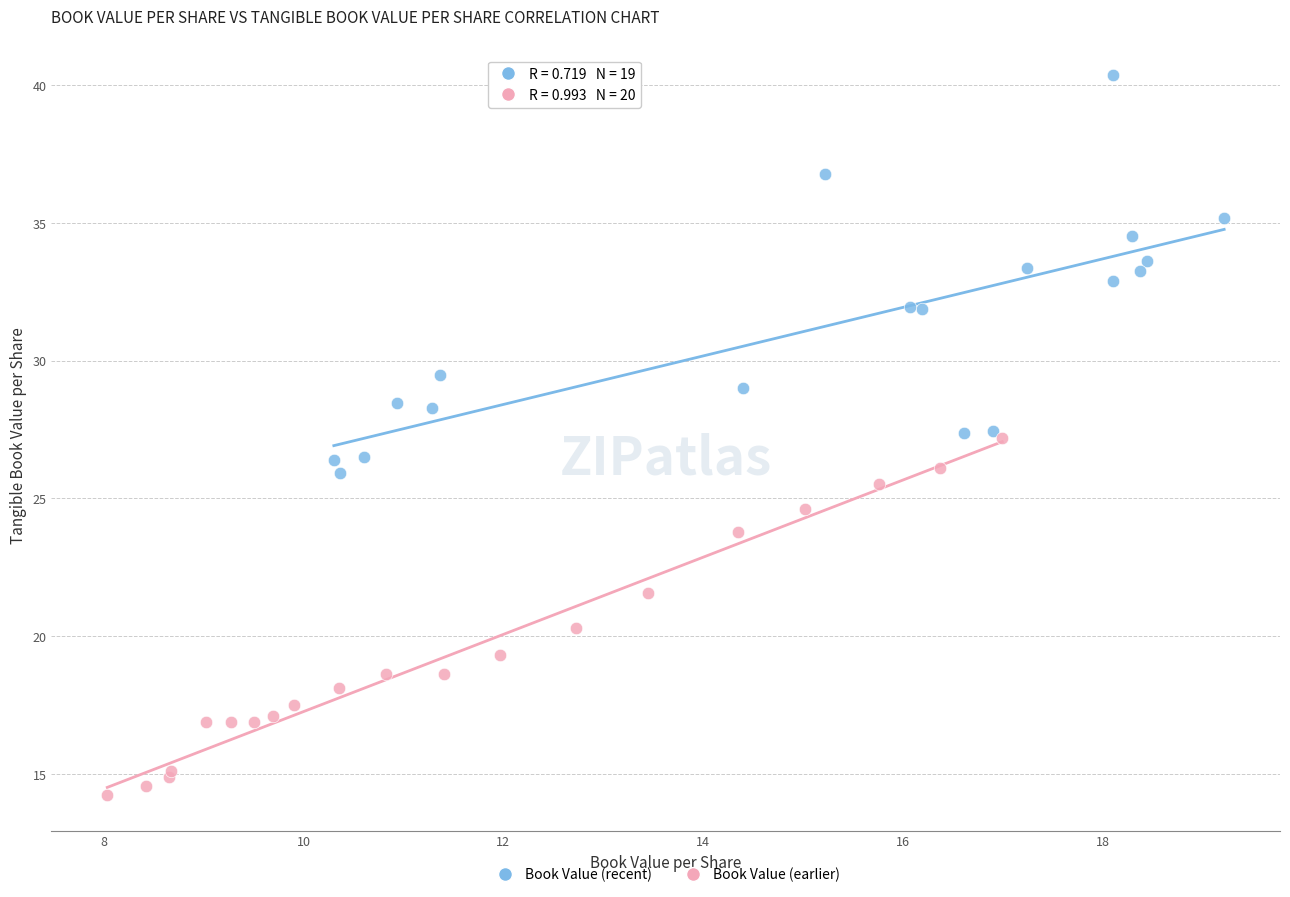

Which series contains the lowest Y value?

Book Value (earlier)